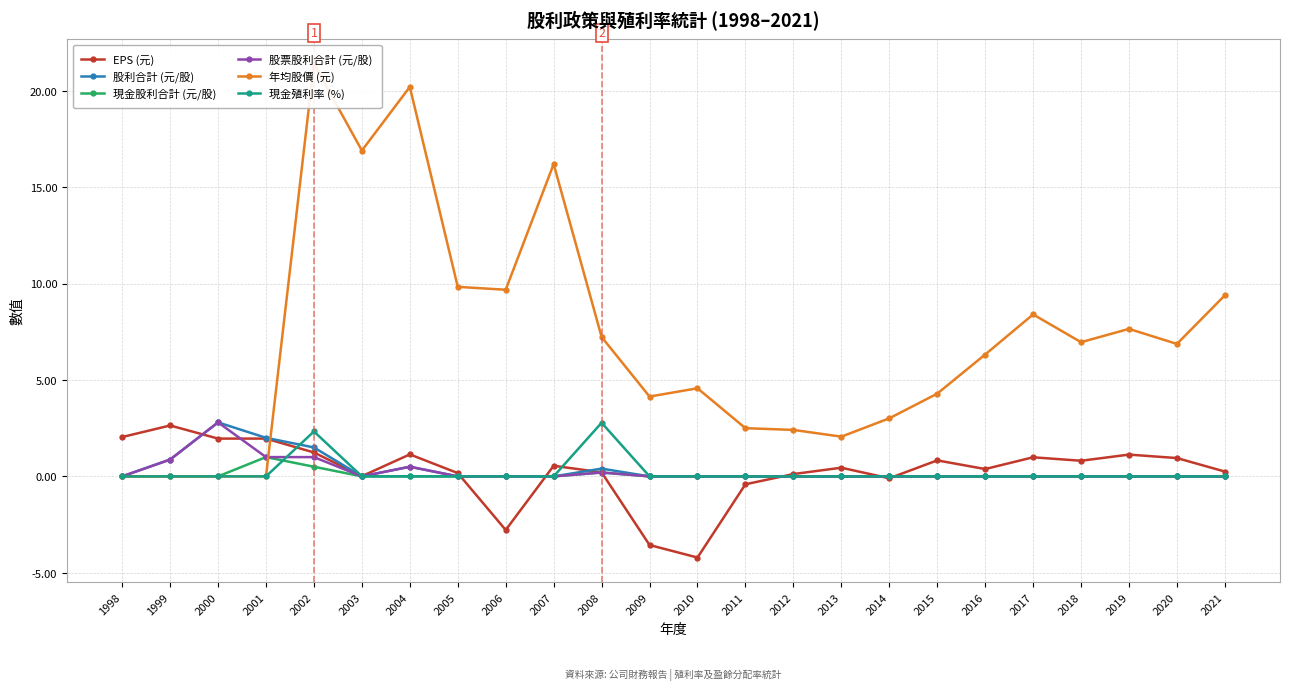

Where is 現金殖利率 (%) nearest to the value 1?

1998